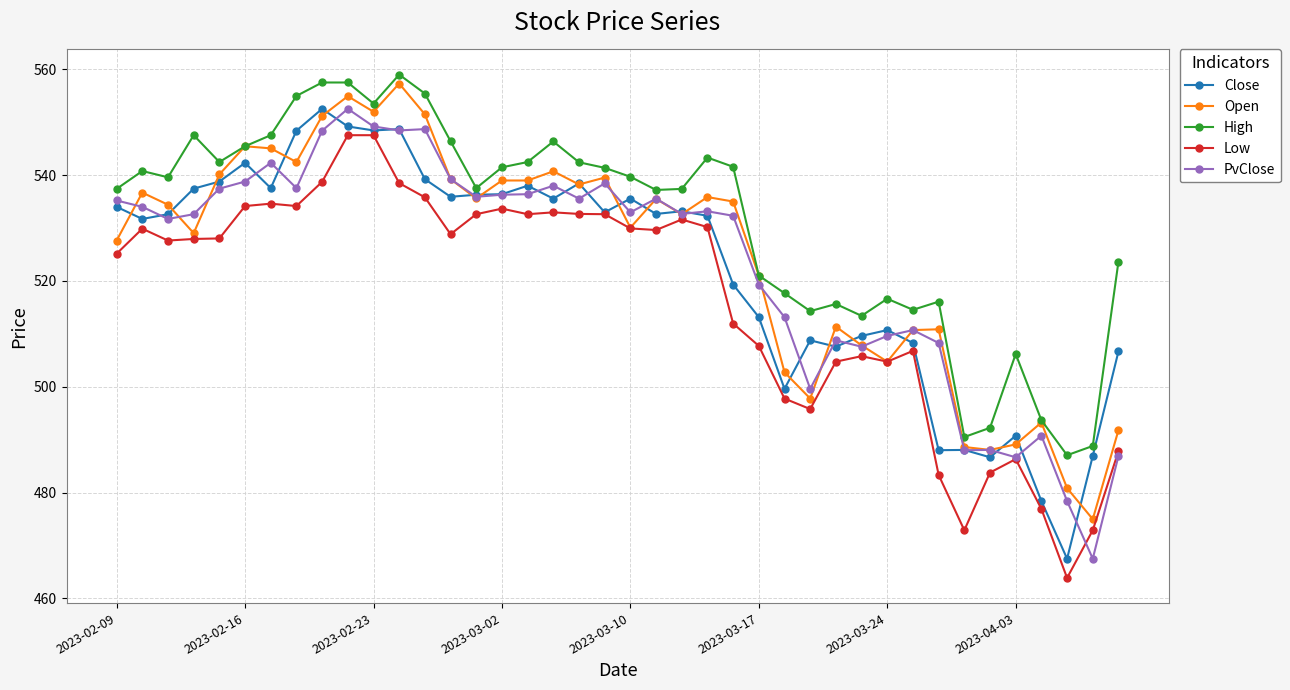

What is the value of the High point at the 38th from the left?

487.1